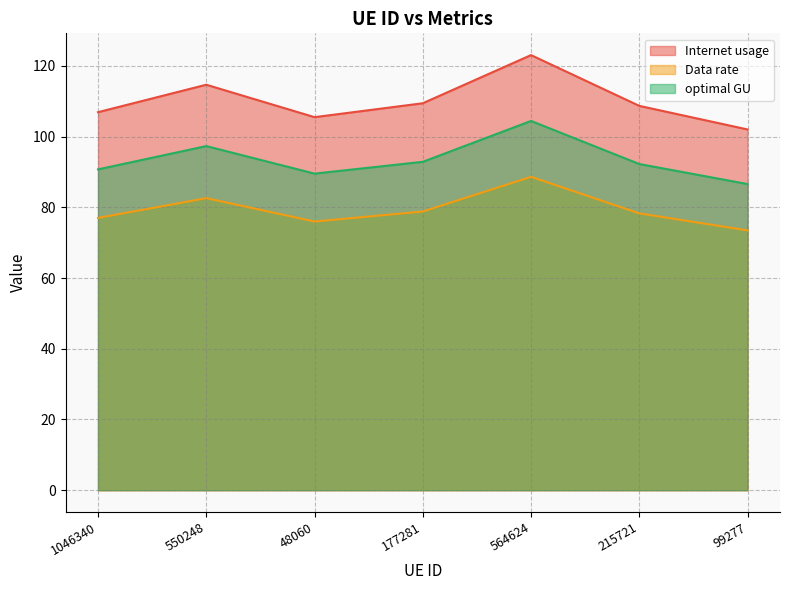

What is the difference between the second highest and second lowest values in the Data rate series?

6.6